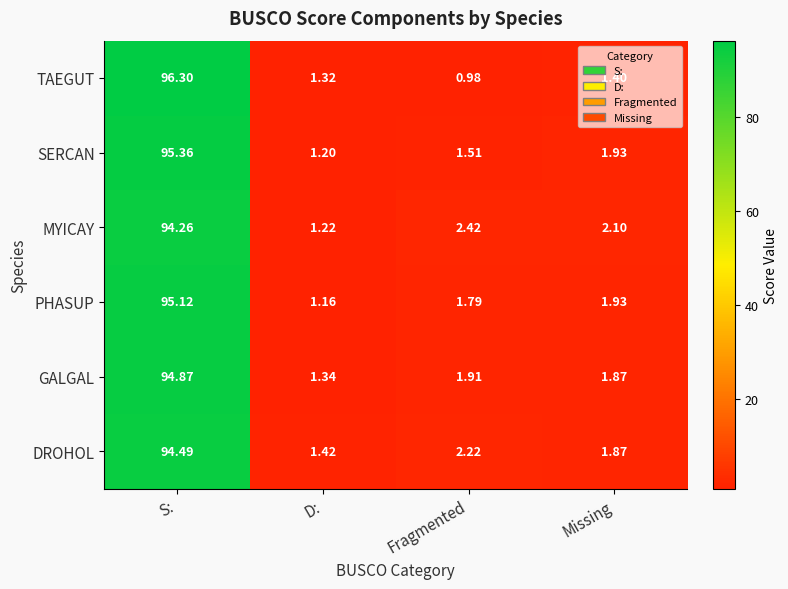

At which label does MYICAY reach its minimum?

D: